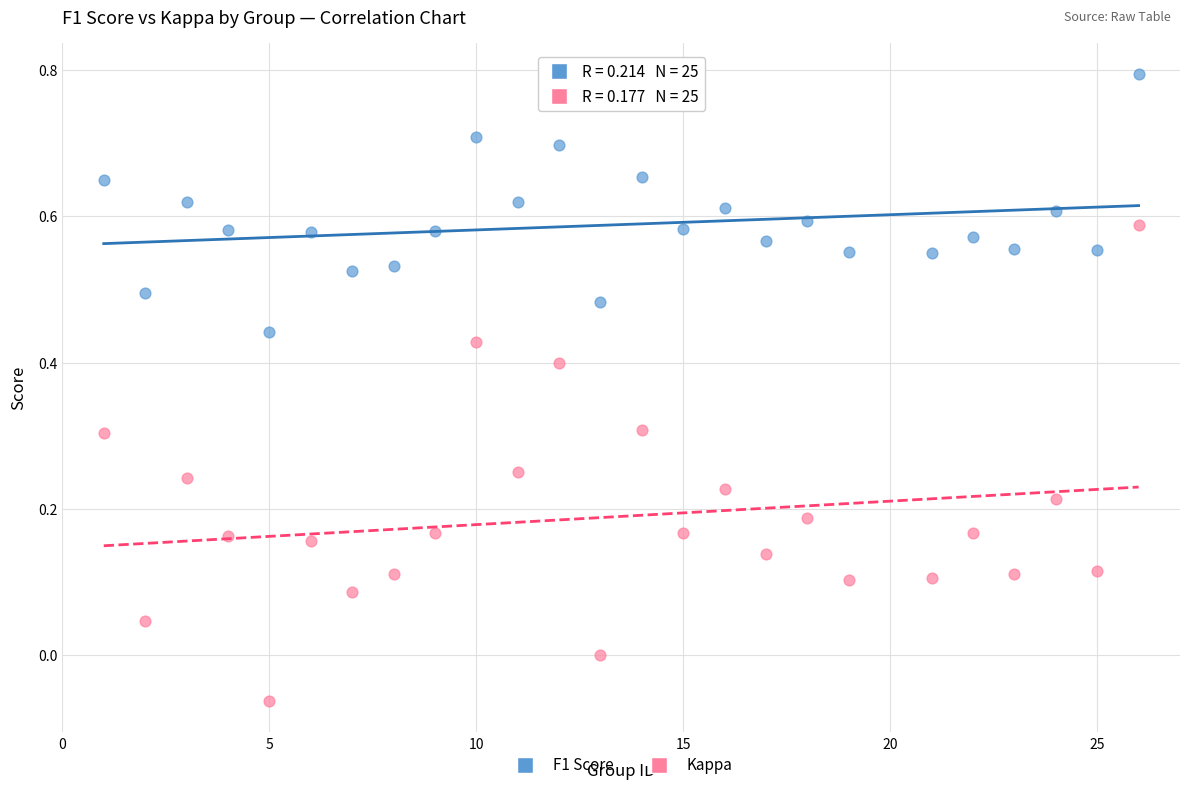

What are all the series names shown in the legend?

F1 Score, Kappa